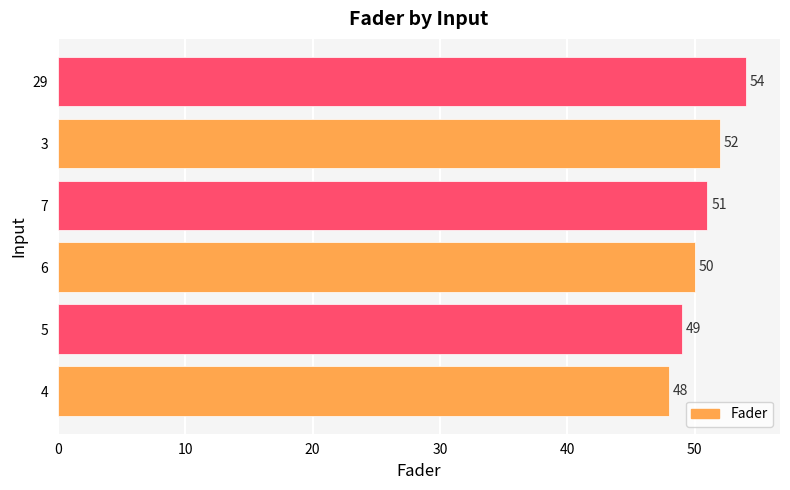

True or false: the data shows 16 at 4.

False